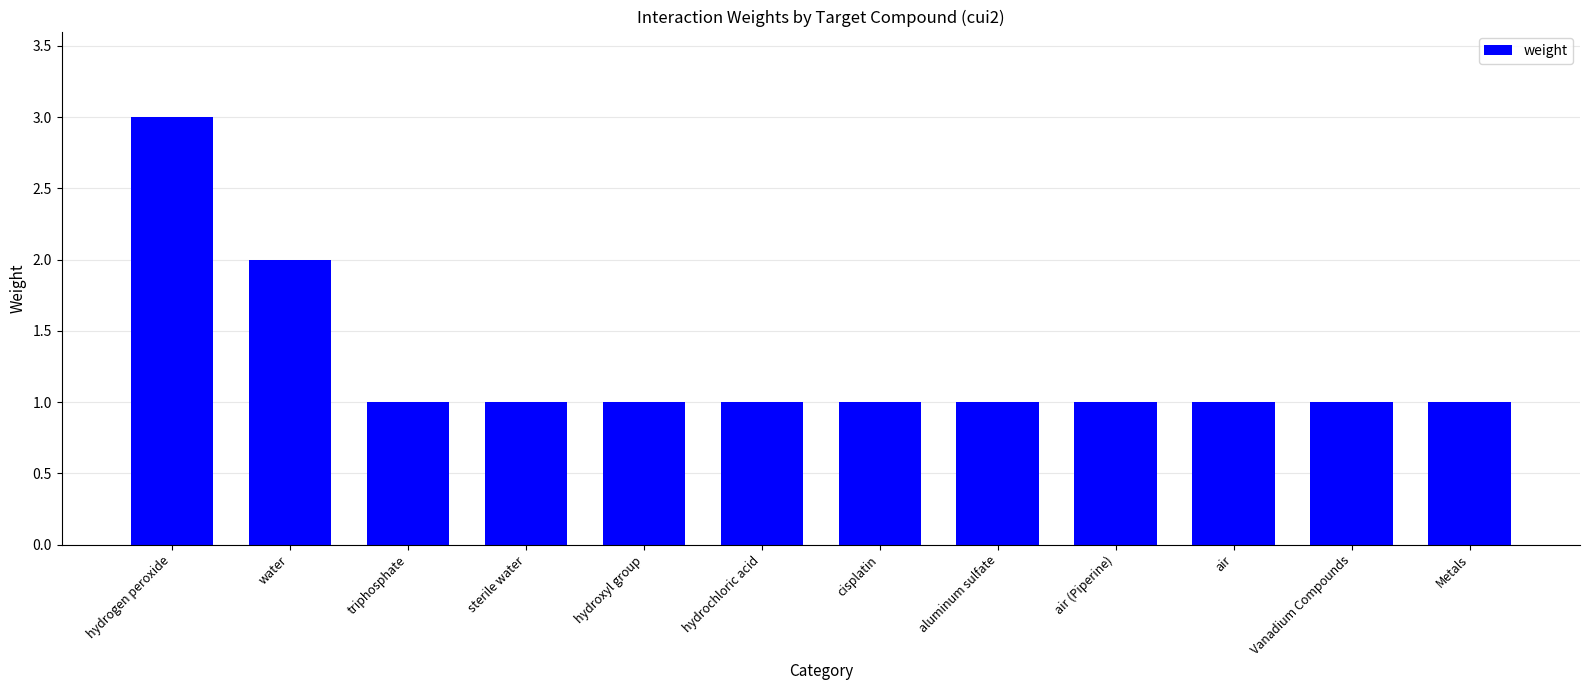

Are the bars horizontal?

No